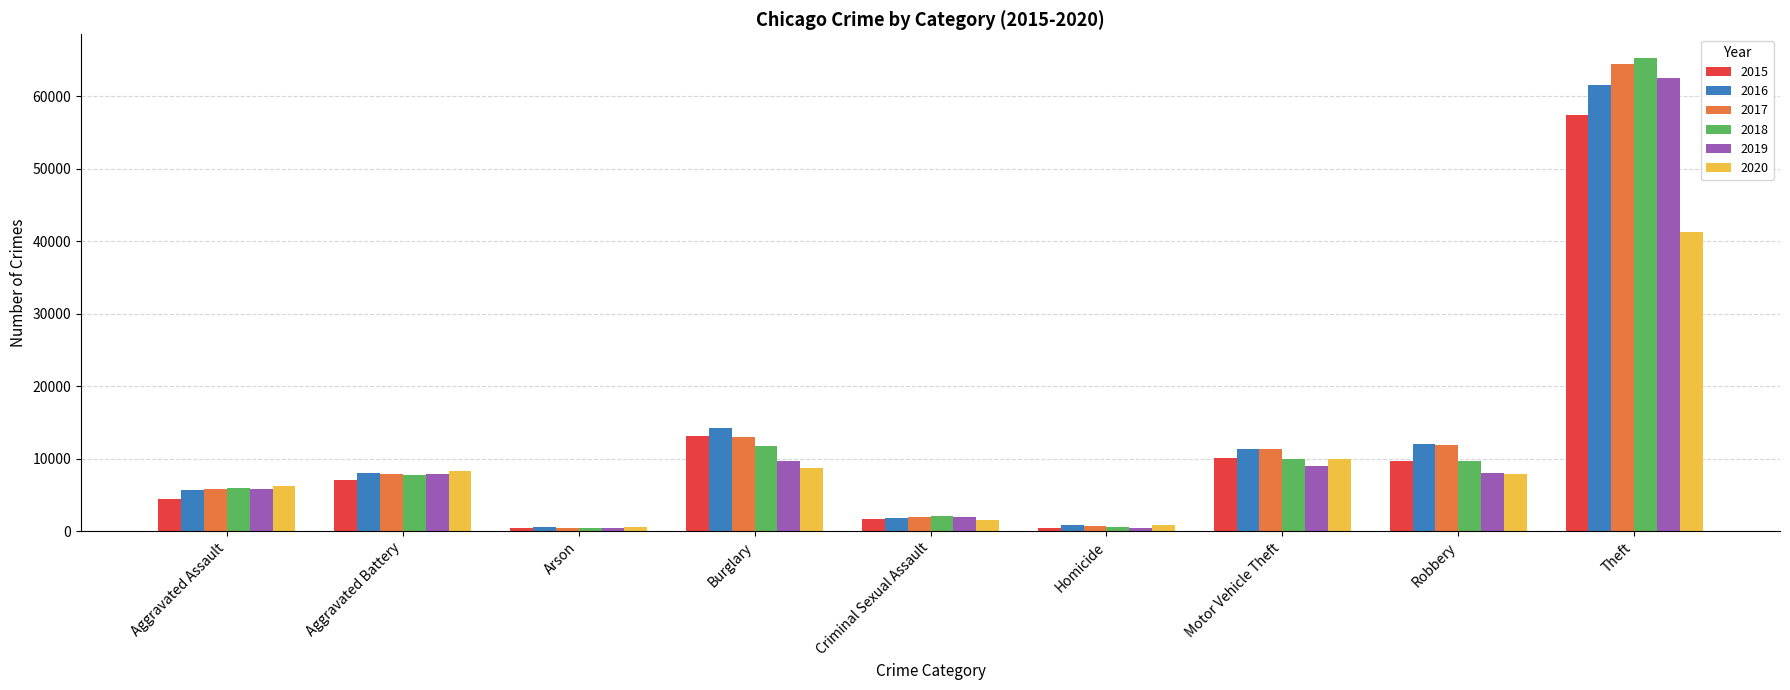

At which category is the sum across all series the highest?

Theft